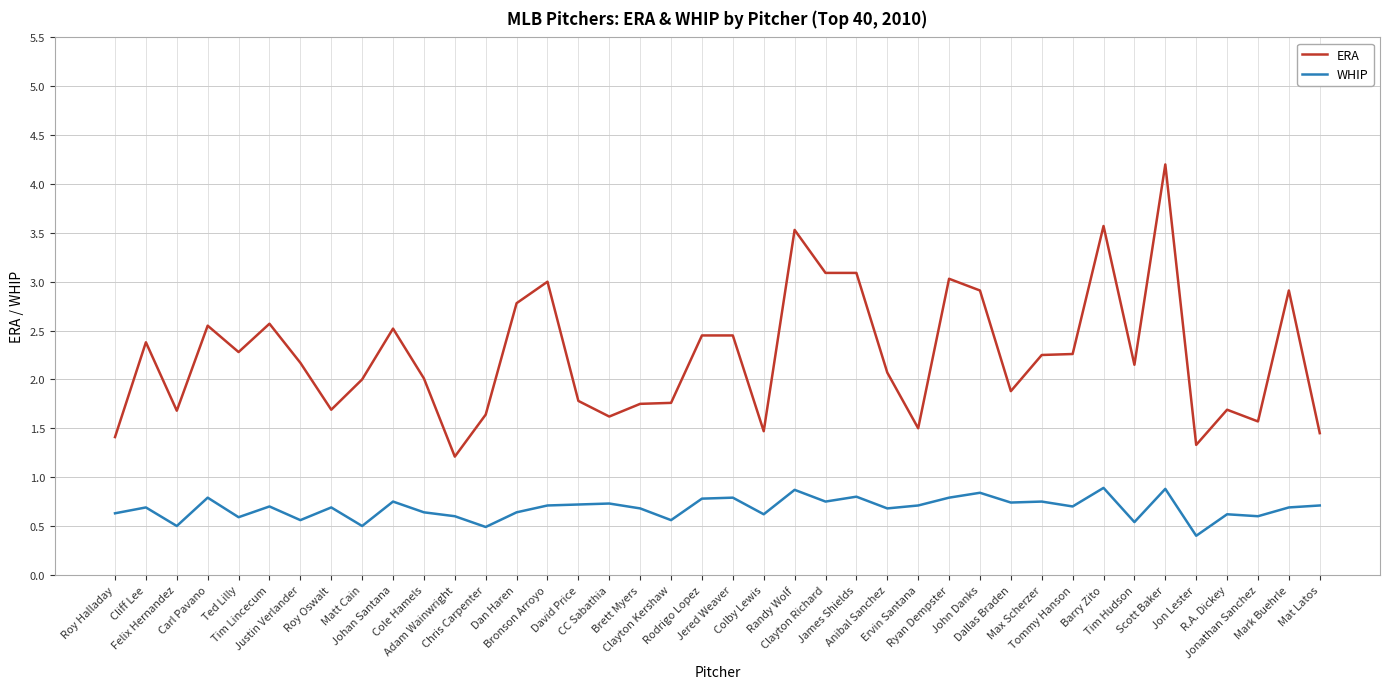

Count the number of categories in the chart.

40